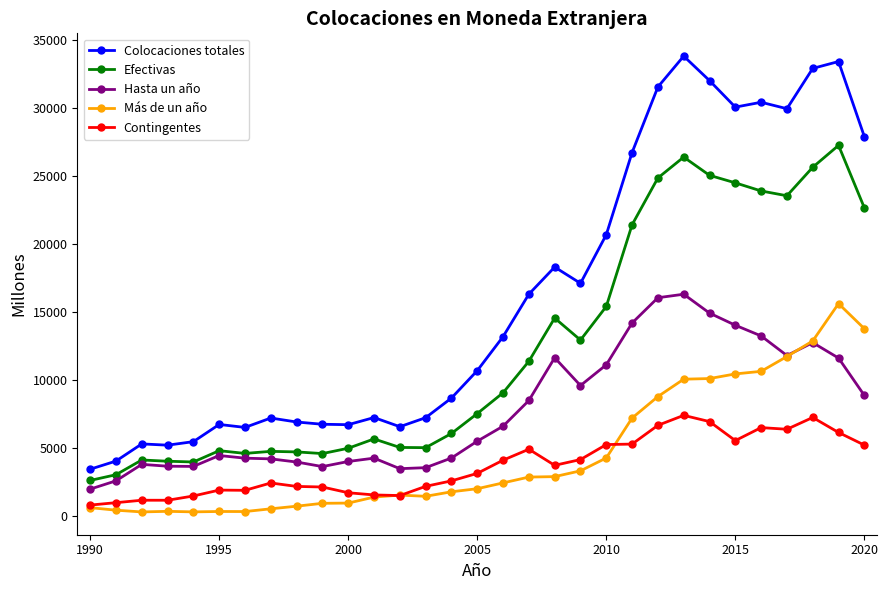

In Colocaciones totales, how many points are higher than both neighbors (excluding endpoints)?

8